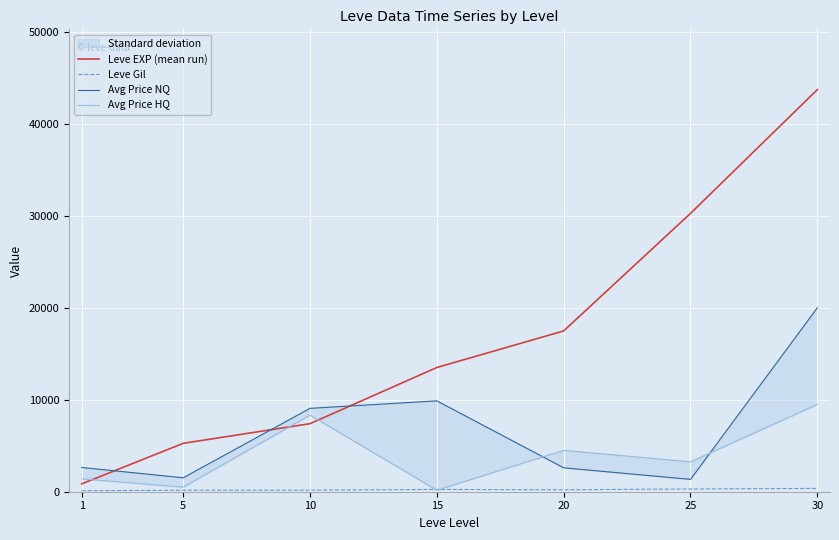

Between 1 and 10, which series saw the biggest shift?

Avg Price HQ